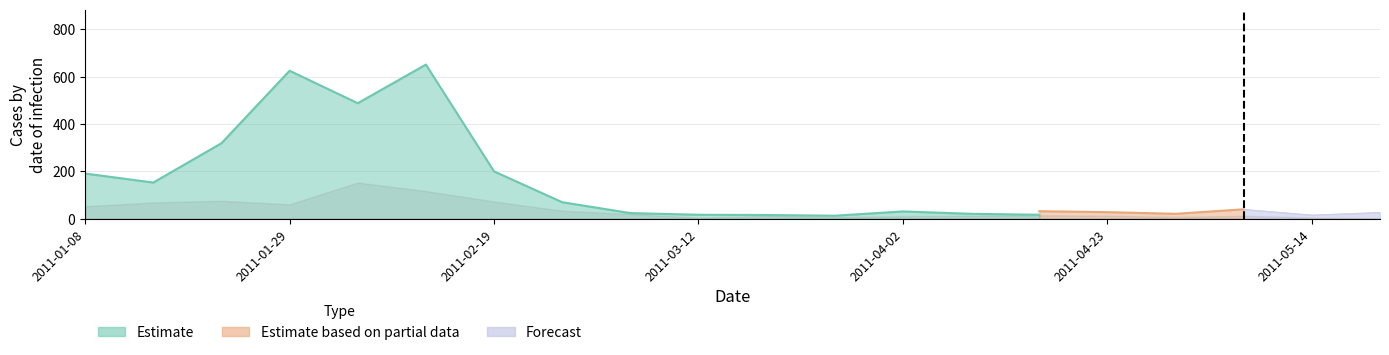

Which has a higher value, 2011-03-12 or 2011-02-19?

2011-02-19